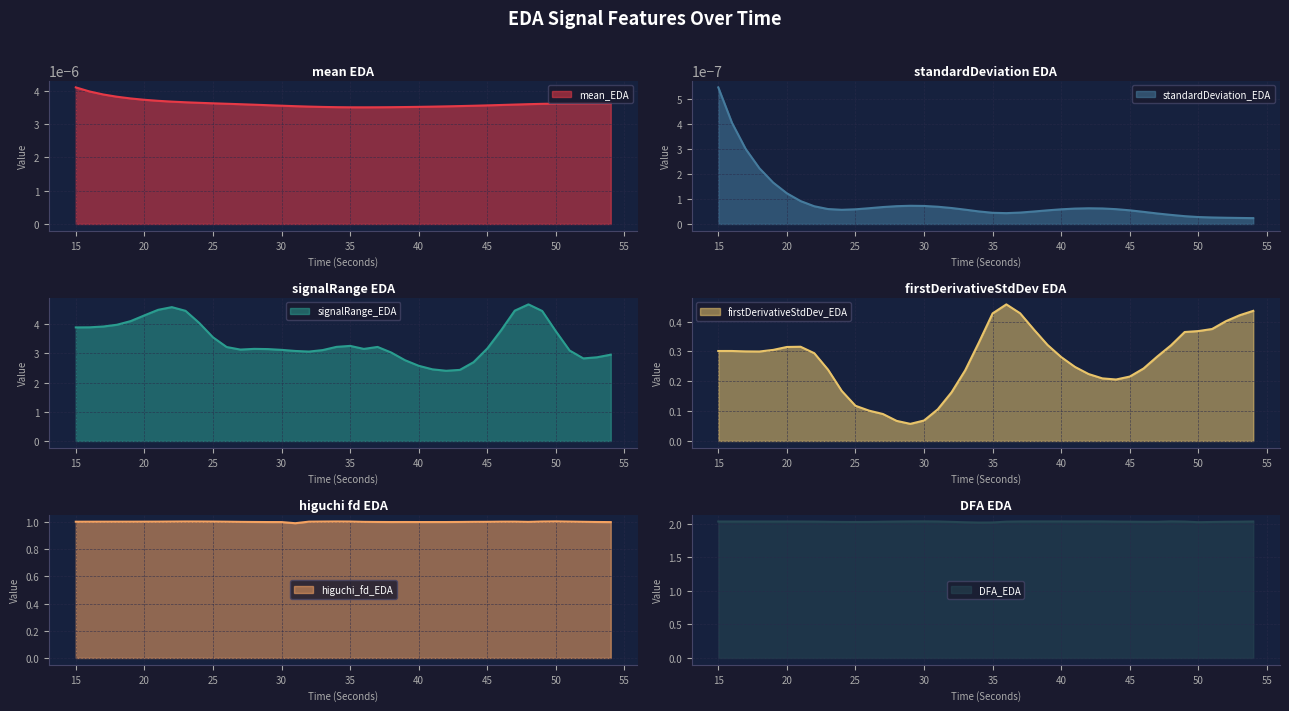

True or false: signalRange_EDA has a value of 1.1 at 43.

False